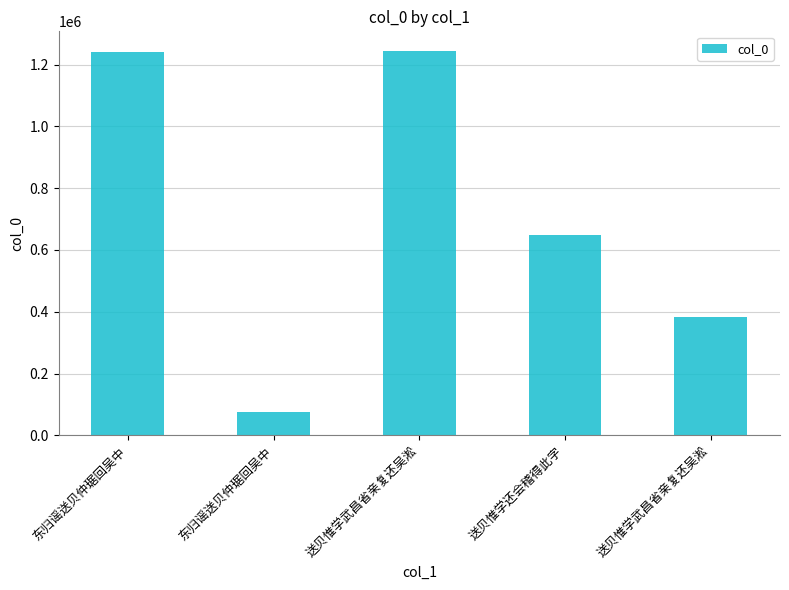

What is the ratio of the value at 东归谣送贝仲琚回吴中 to the value at 送贝惟学武昌省亲复还吴淞?

1.0